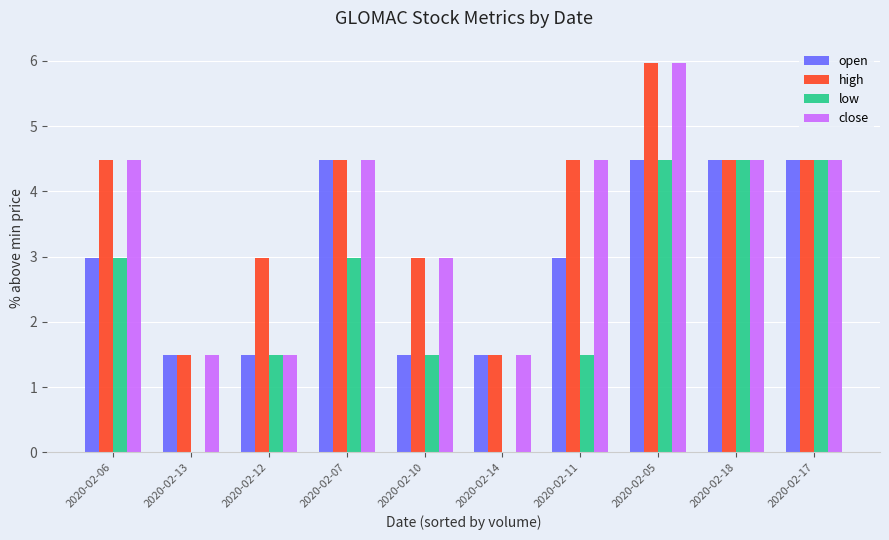

What is the spread (max minus min) of values at 2020-02-12?

1.5